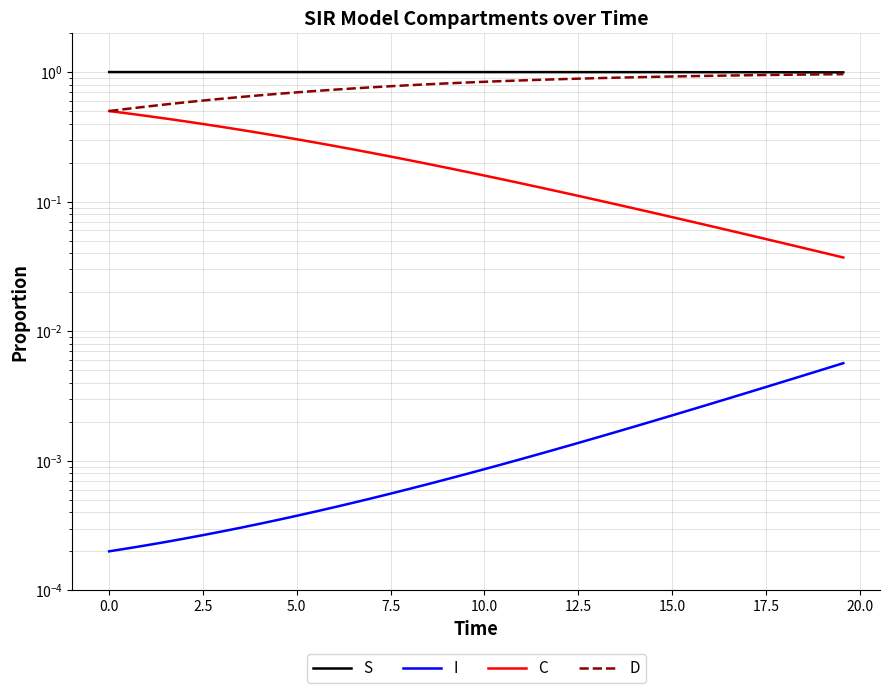

How many lines are shown in the chart?

4